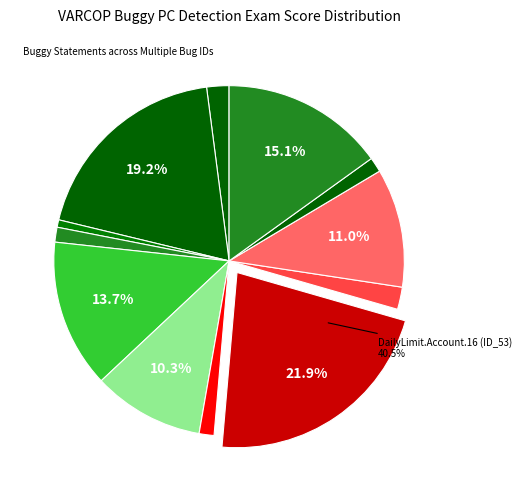

Is it true that Interest.Account.16 (ID_65) is 16% of the pie?

False